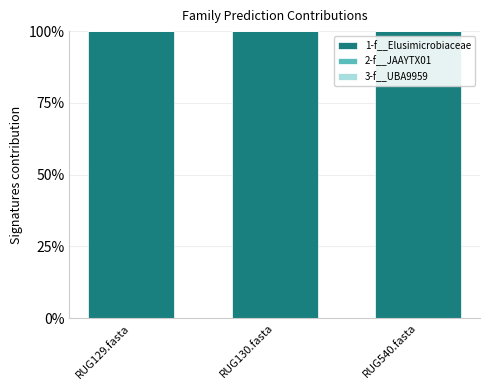

What is the spread (max minus min) of values at RUG130.fasta?

1